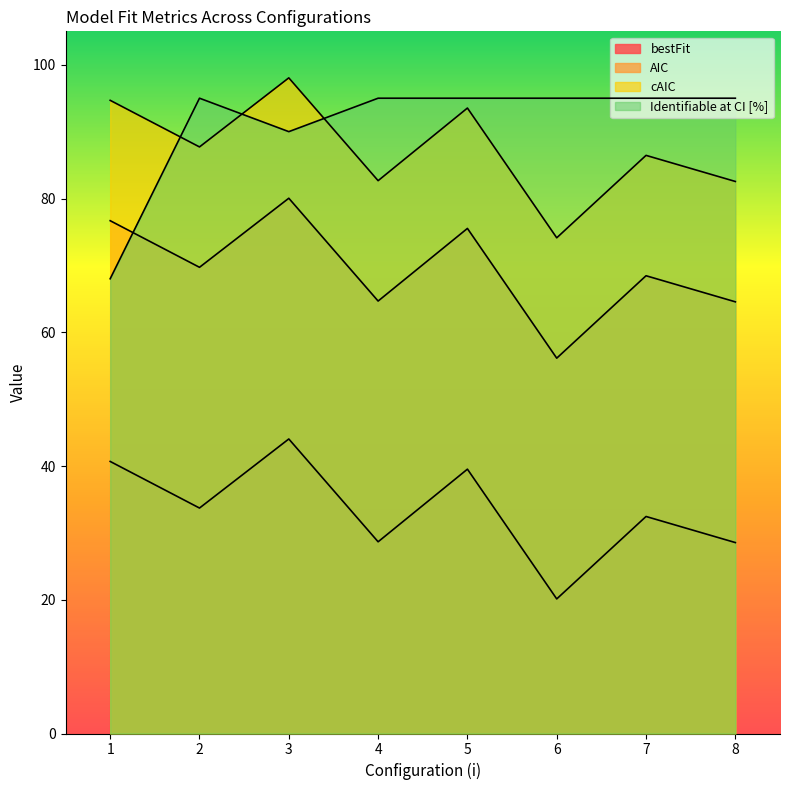

Count the number of categories in the chart.

8